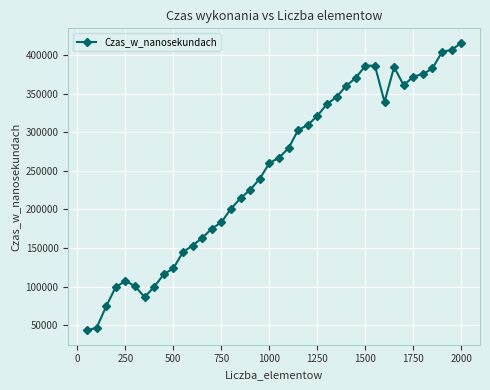

What is the minimum value shown in the chart?

43300